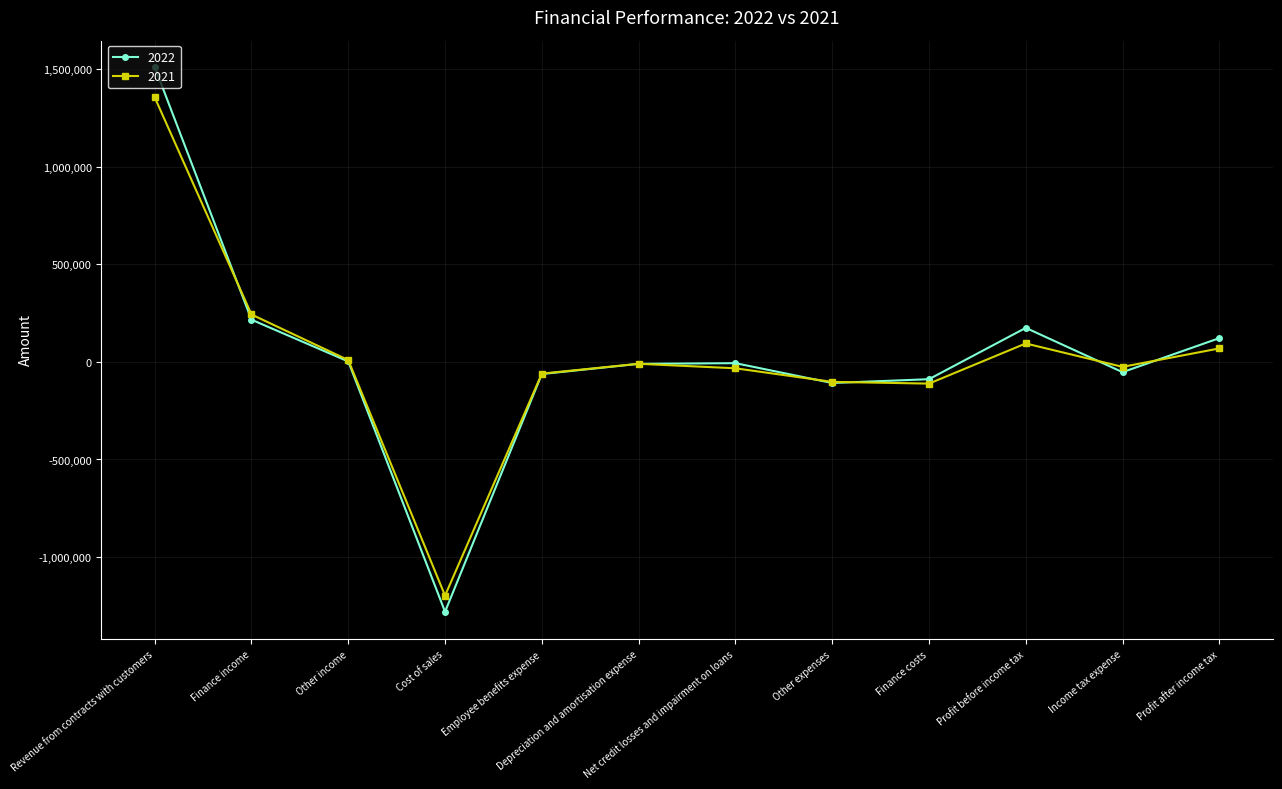

True or false: 2022 has more than 0 points higher than both neighbors.

True